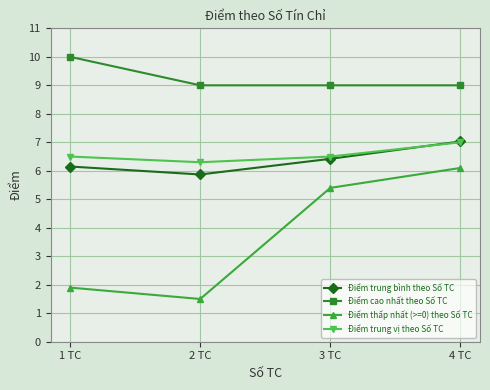

Which series has the largest total across all categories?

Điểm cao nhất theo Số TC